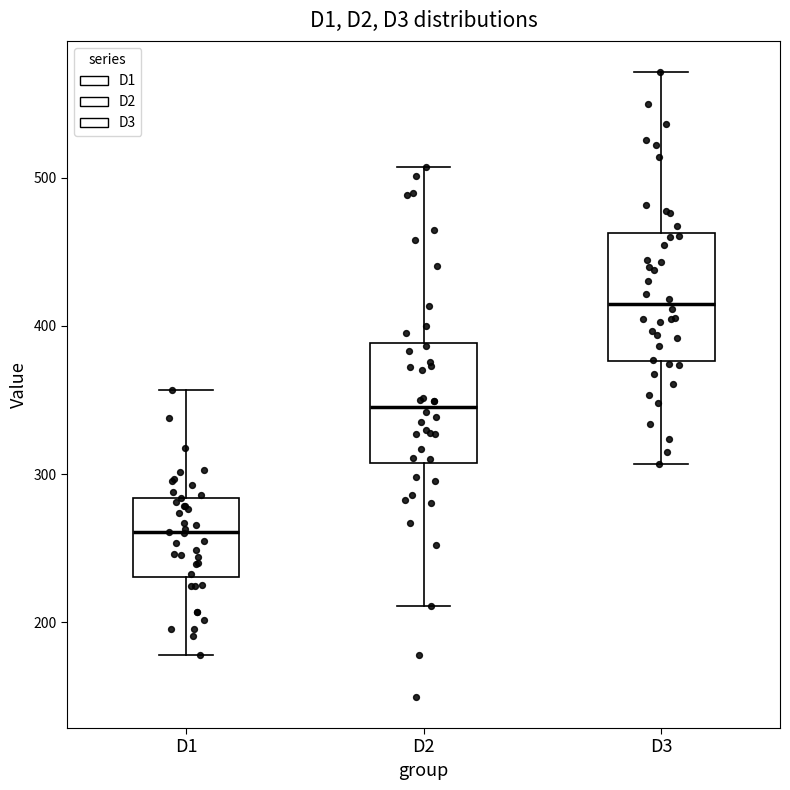

Reading left to right, transcribe this box plot: for each box, give where its median line is, the range the box spans, and where its two whiskers end, as read against the y-axis. The values are not printed on the chart, so give them approximately, as read against the axis.

D1: median 260, box 230 to 280, whiskers 180 to 360
D2: median 350, box 310 to 390, whiskers 210 to 510
D3: median 410, box 380 to 460, whiskers 310 to 570